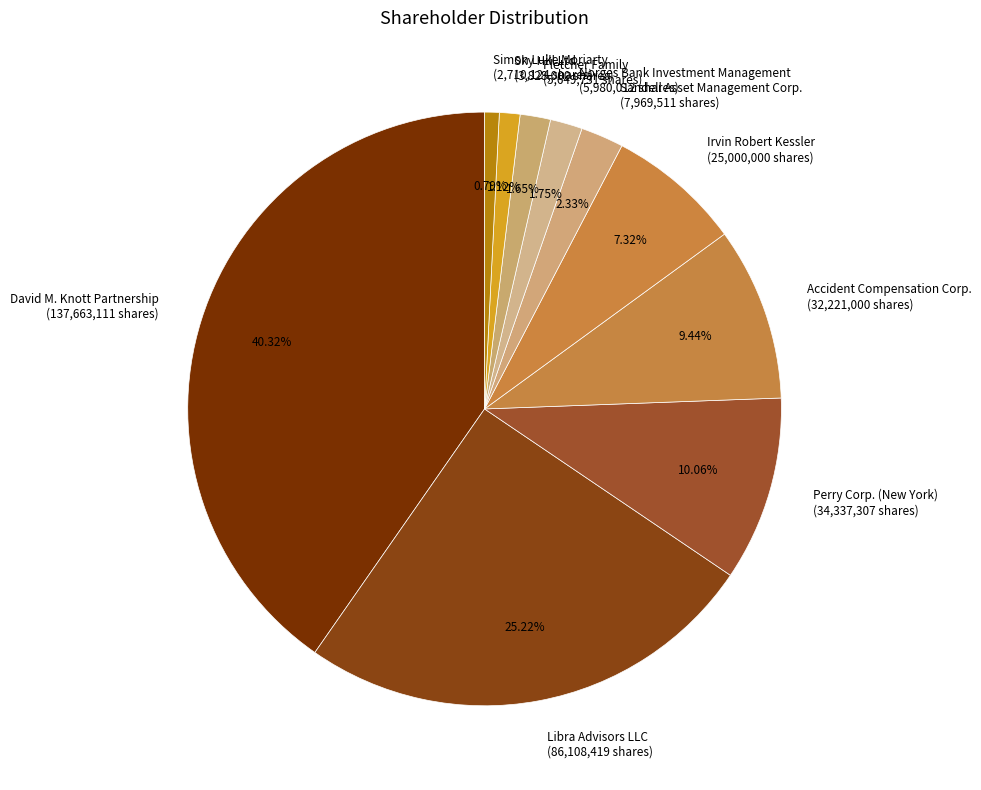

True or false: Sky Hill Ltd. accounts for 1% of the total.

True